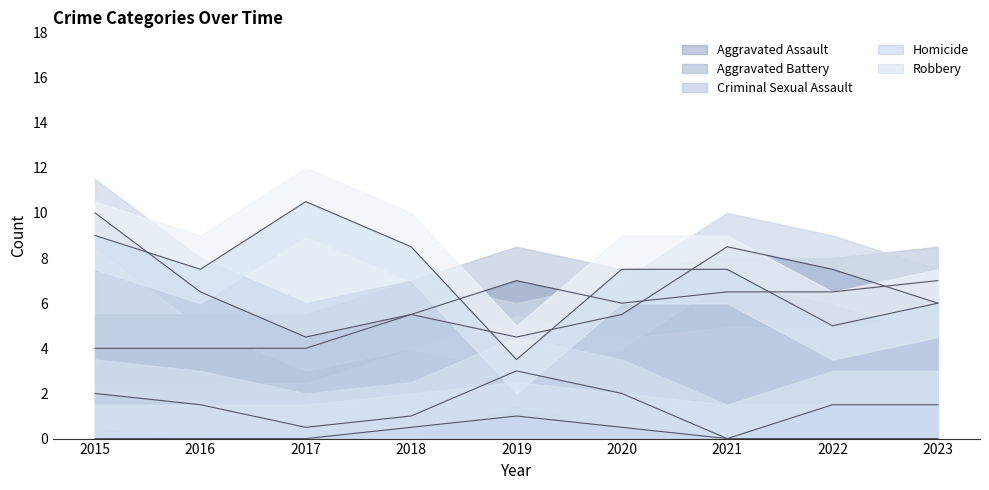

How many interior local peaks does the Homicide series have?

1